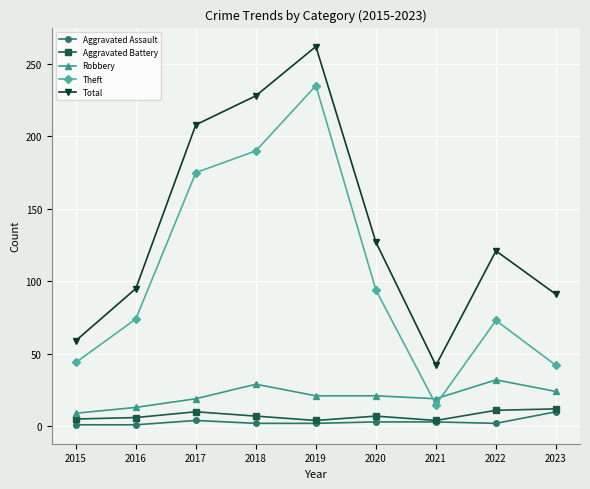

What is the difference between the second highest and minimum values in the Robbery series?

20